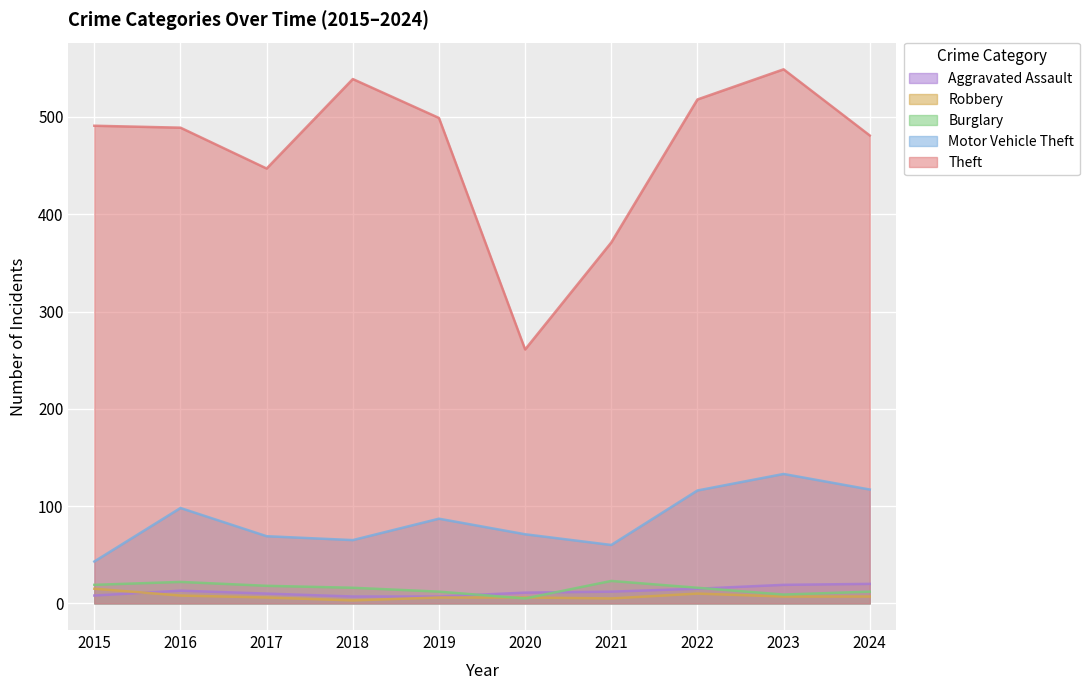

How many series are shown in this chart?

5